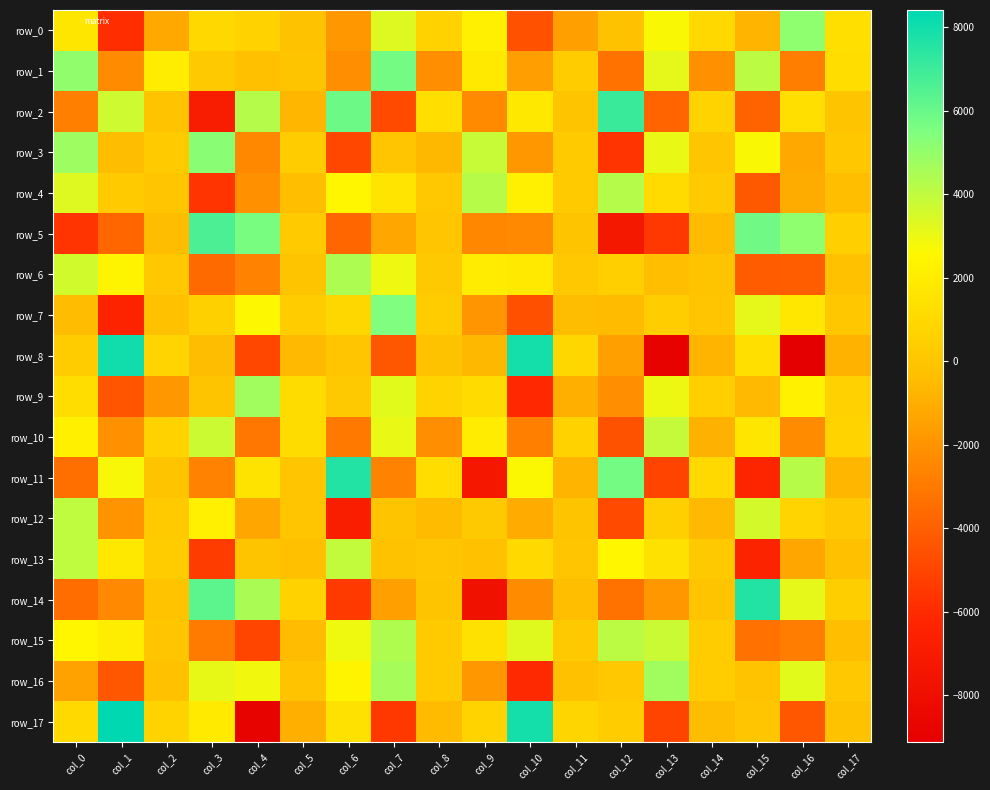

Which series has the largest range (max minus min)?

row_17